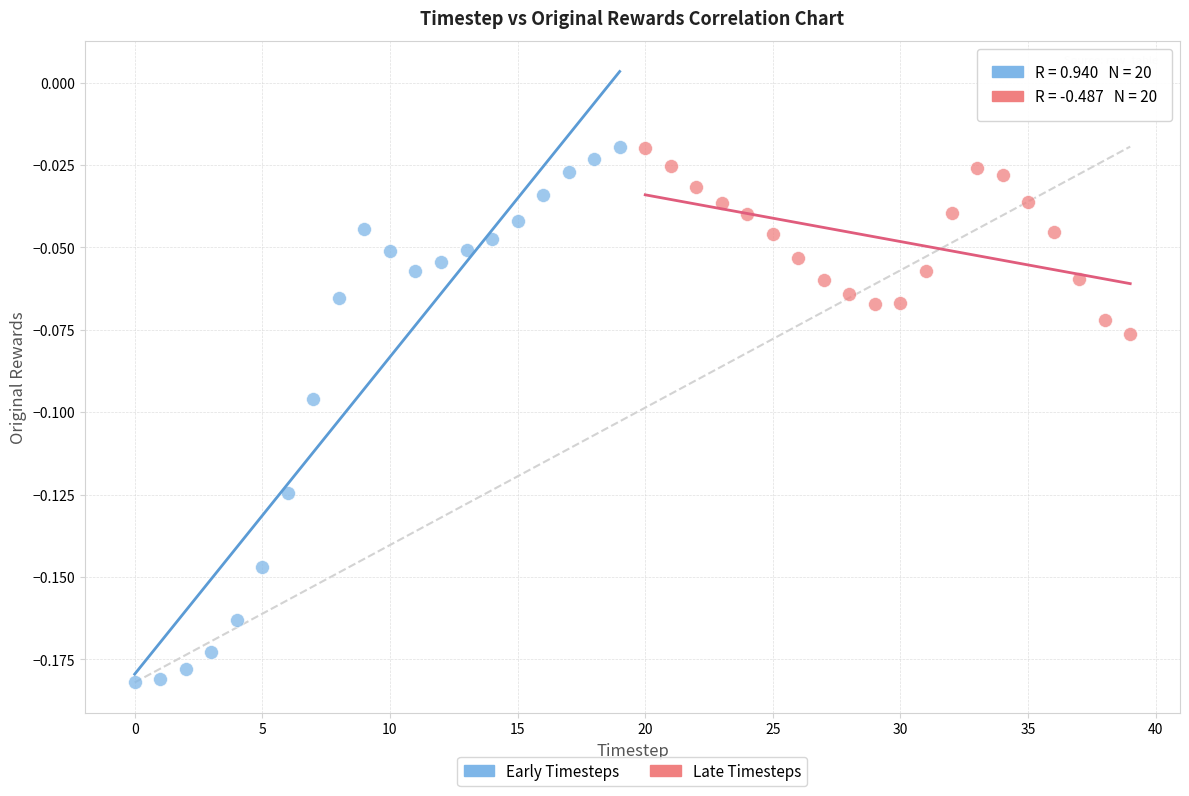

Which series has the widest spread of Y values?

Early Timesteps